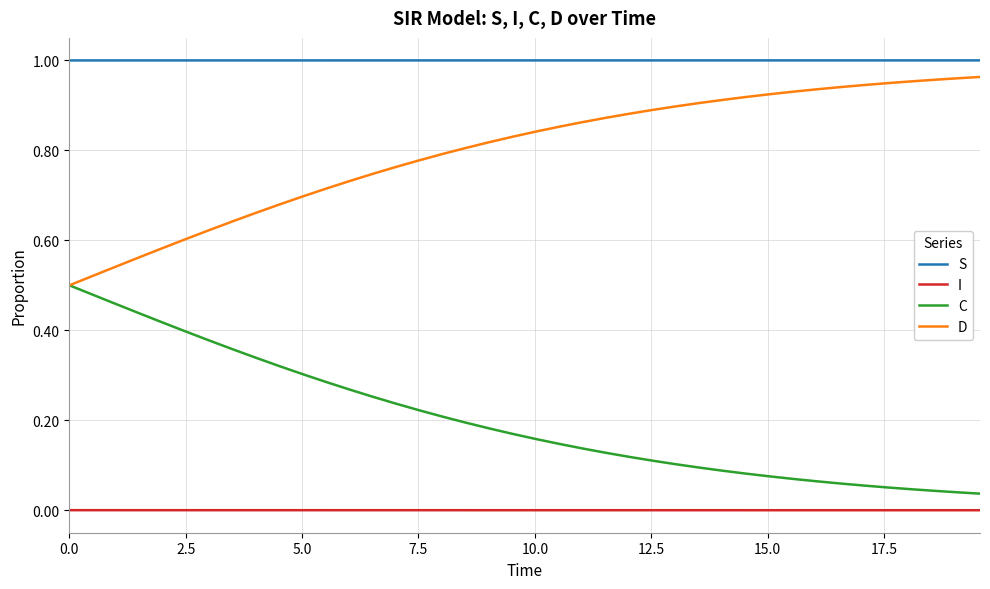

True or false: I and D cross at least once.

False